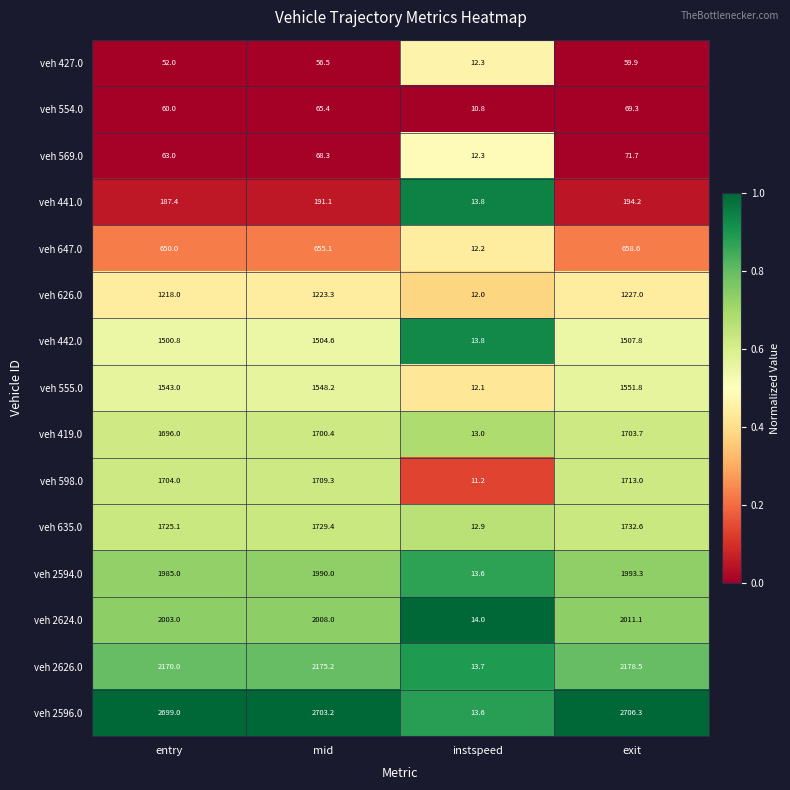

At which label does veh 569.0 first exceed 68?

mid